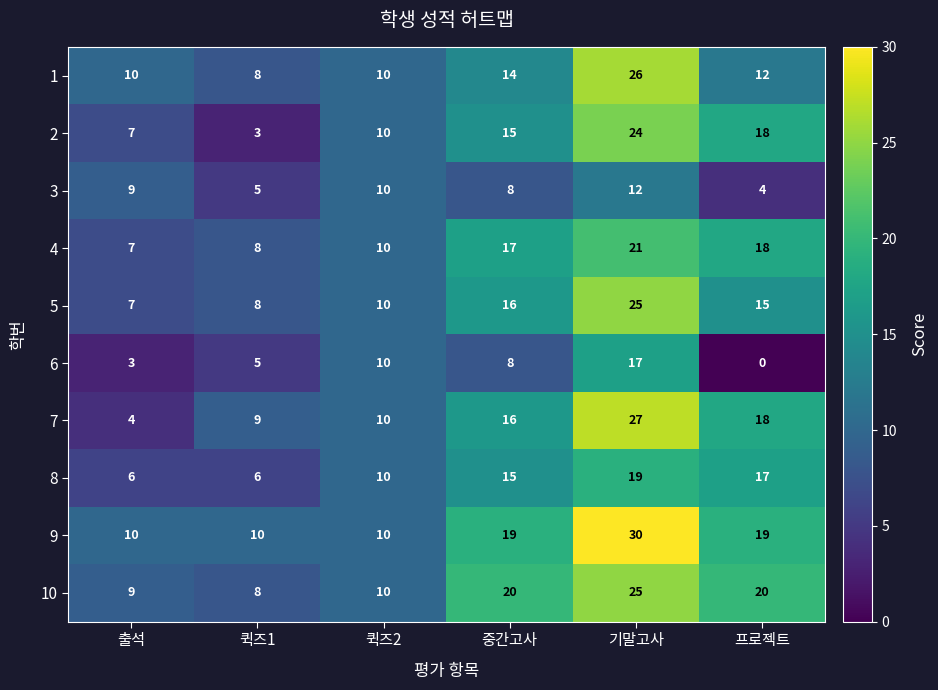

The value of 2 at 퀵즈2 is 10. True or false?

True